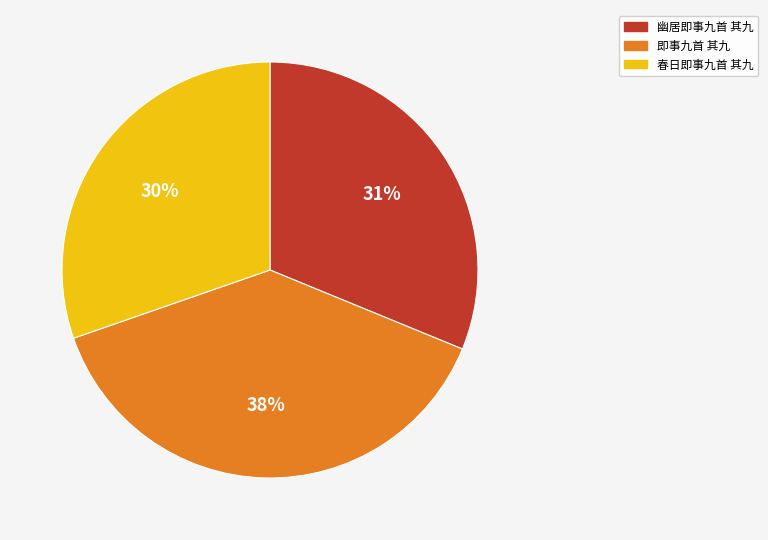

How many slices are in this pie chart?

3